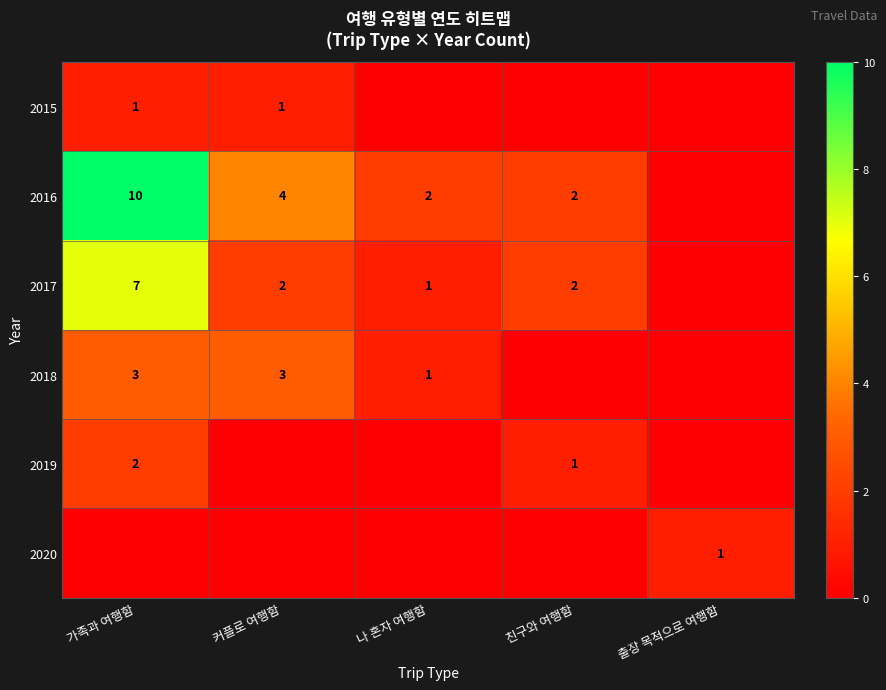

True or false: 2019 has a value of 2 at 가족과 여행함.

True